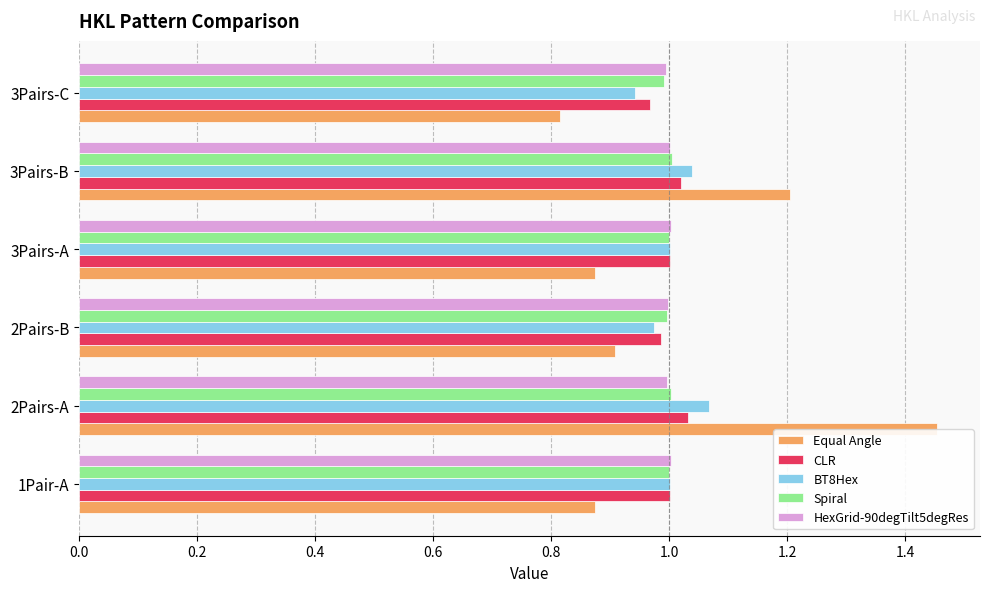

The value of HexGrid-90degTilt5degRes at 3Pairs-B is 1.7. True or false?

False